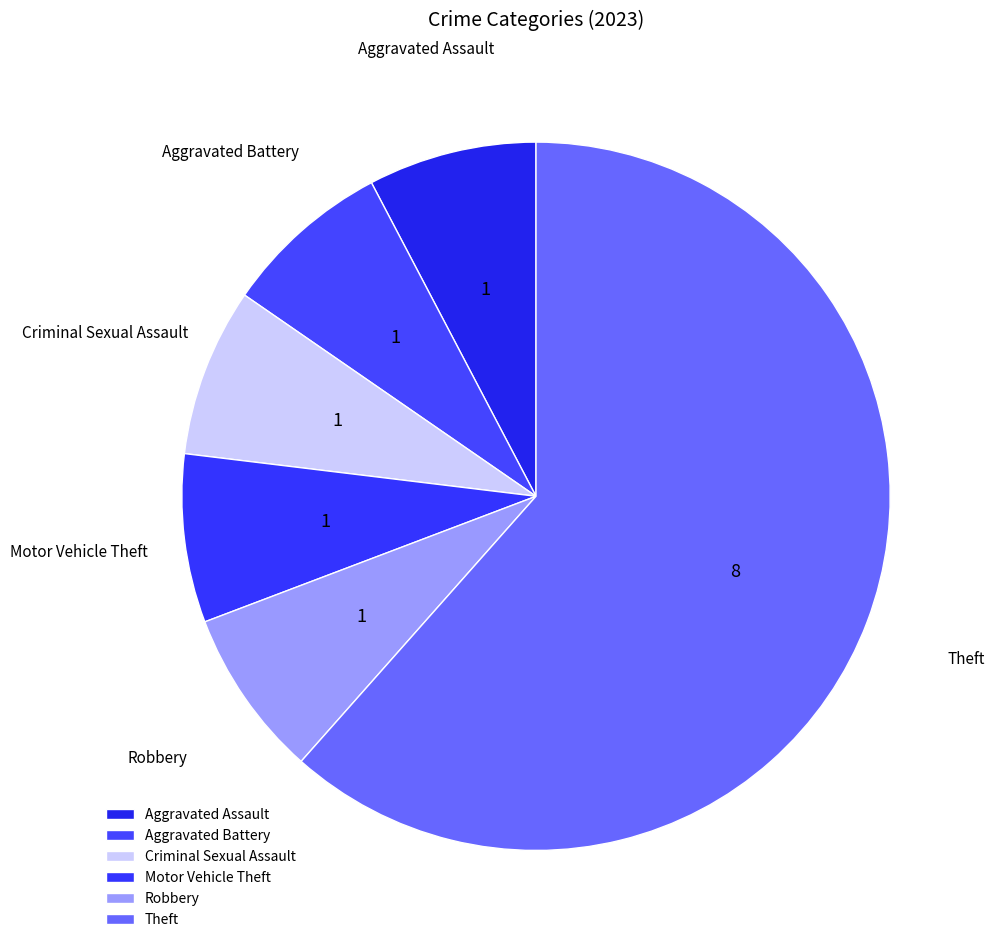

To the nearest percent, what is the combined percentage of Theft and Robbery?

69%